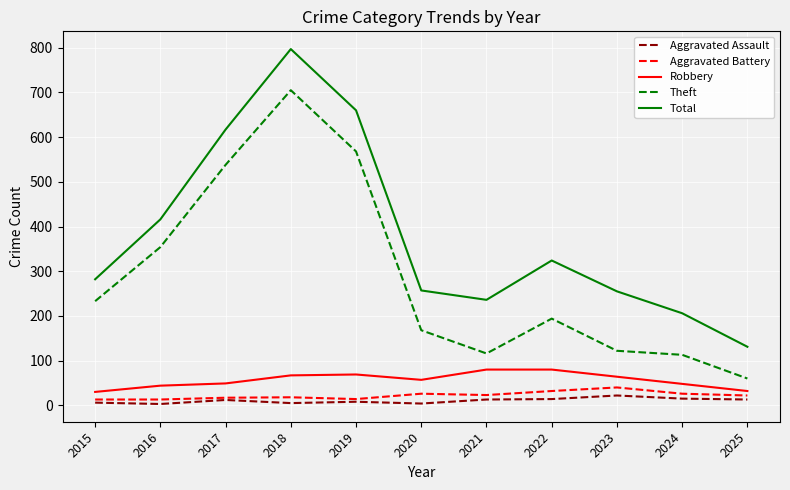

In Total, how many points are higher than both neighbors (excluding endpoints)?

2